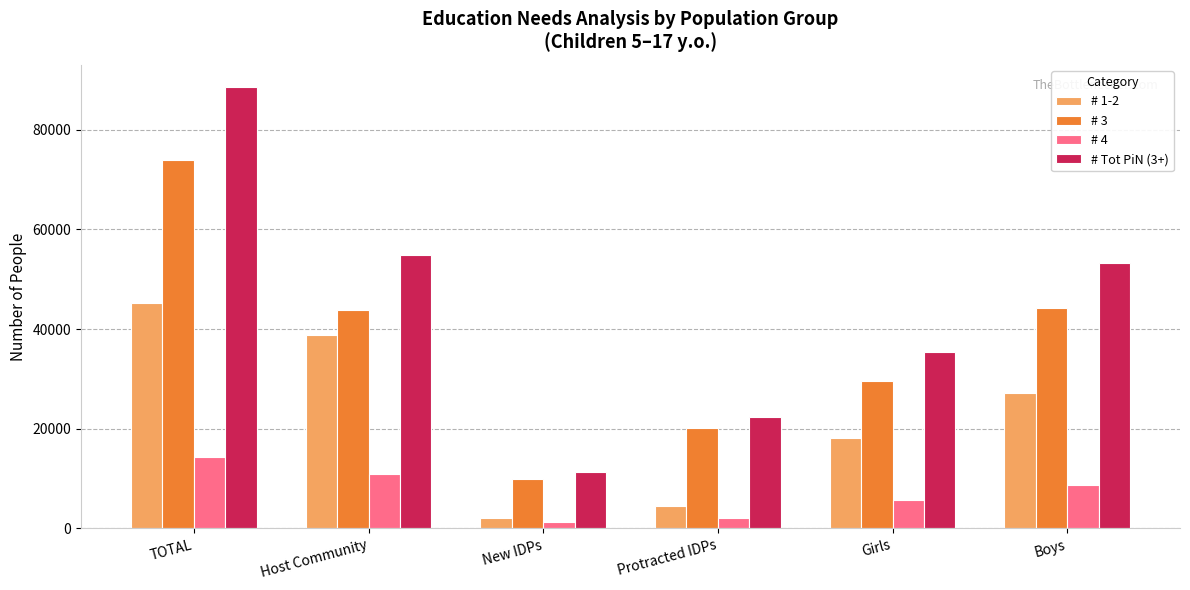

Is it true that # Tot PiN (3+) equals 15984 at New IDPs?

False